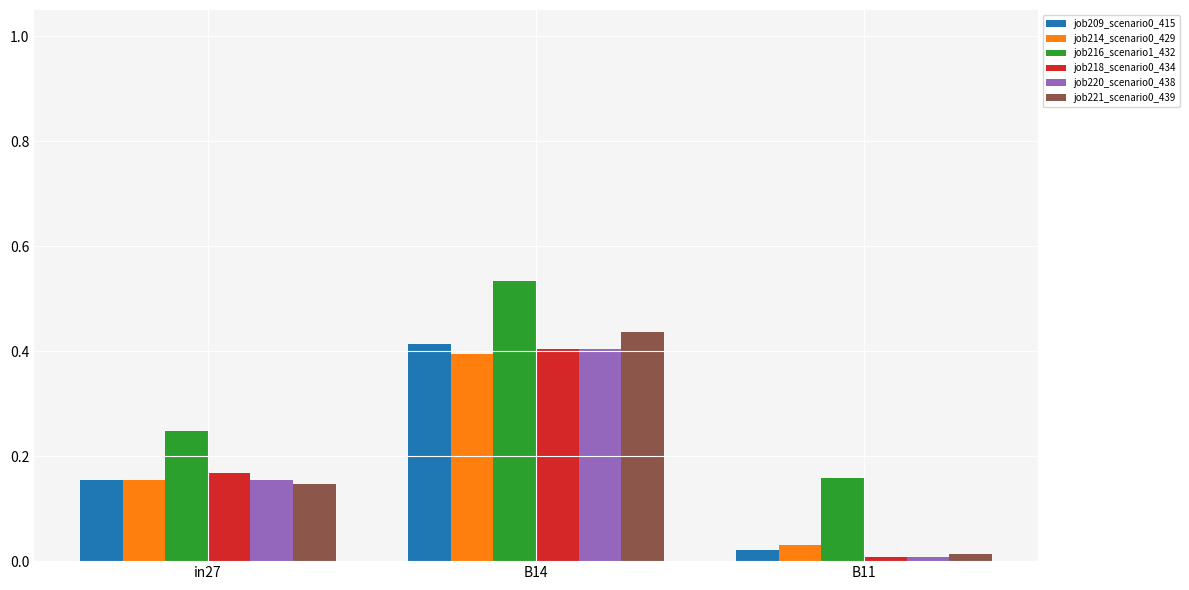

Count the number of data series in this chart.

6